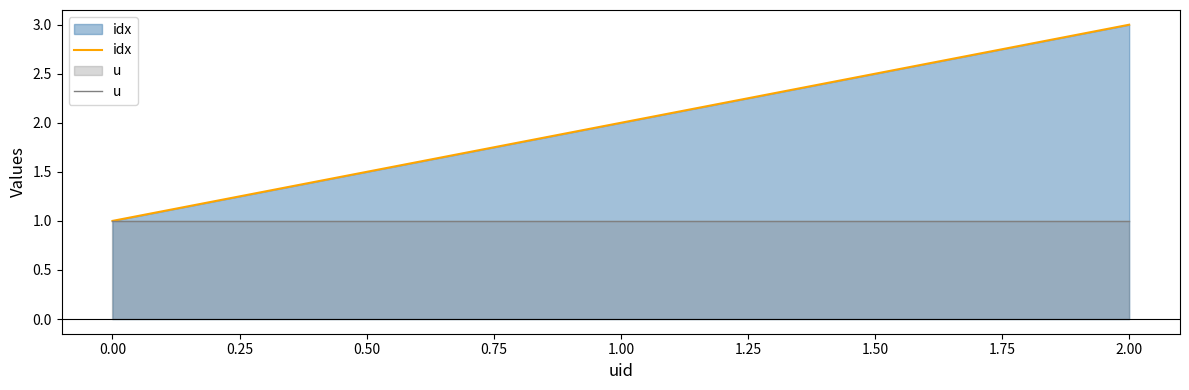

Which series has the largest total across all categories?

idx